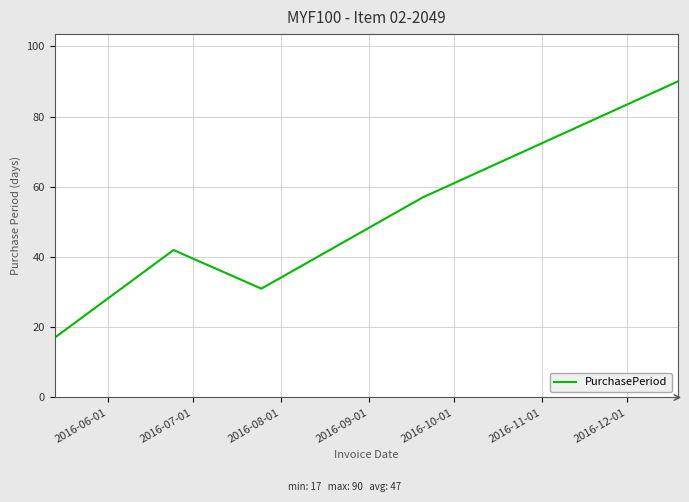

How many interior local valleys (lower than both neighbors) does the data have?

1